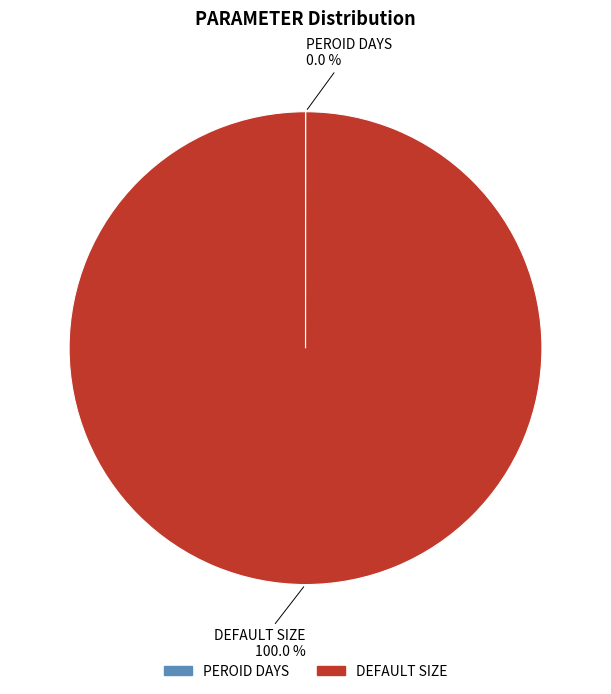

What percentage is the DEFAULT SIZE slice, to the nearest percent?

100%